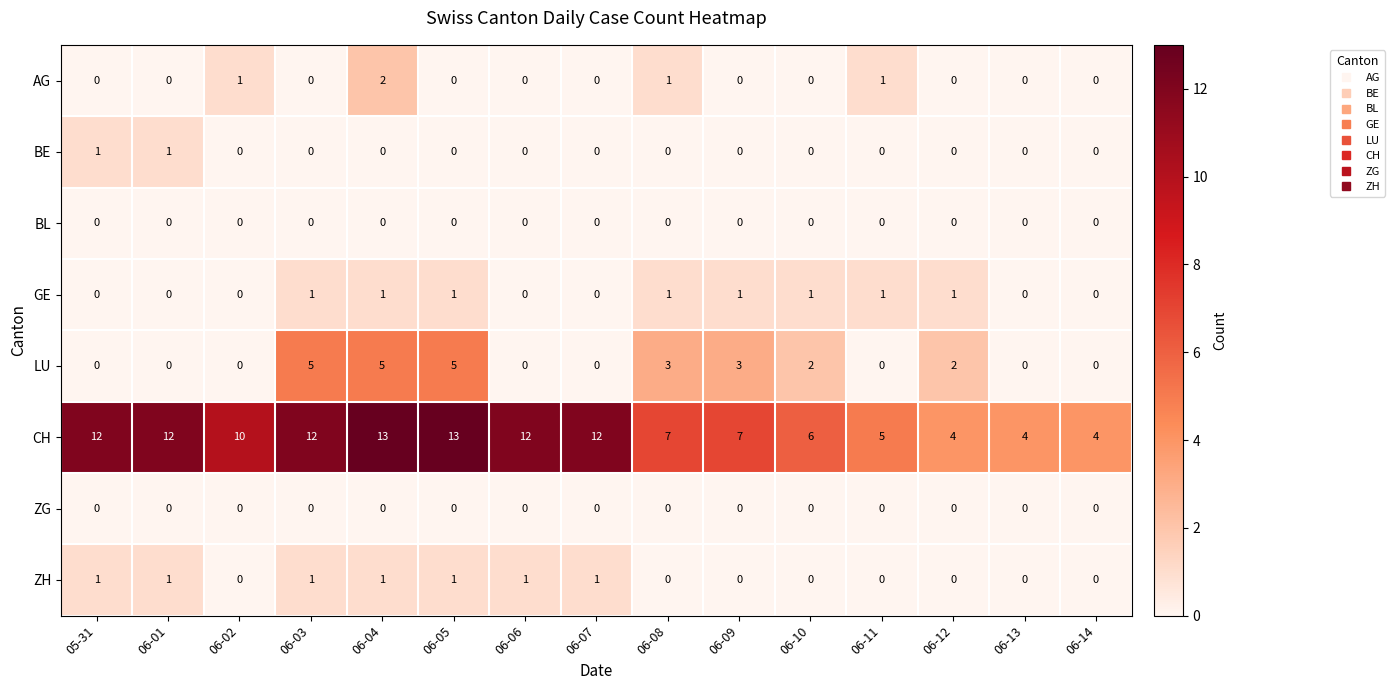

Count the LU values in the range 0 to 3.

12